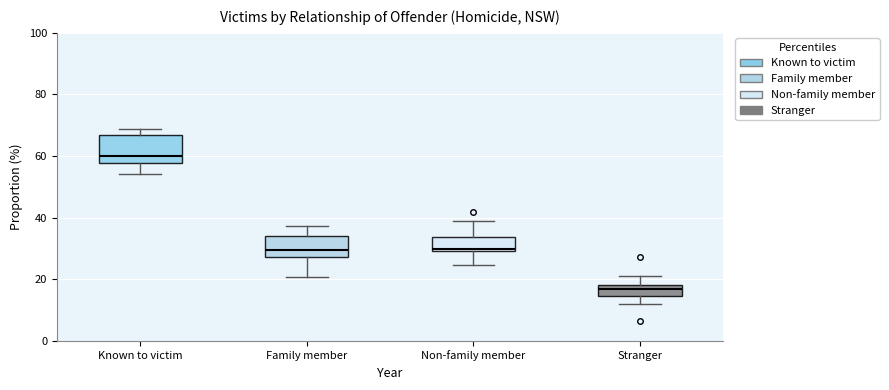

Which box's median line is the highest?

Known to victim